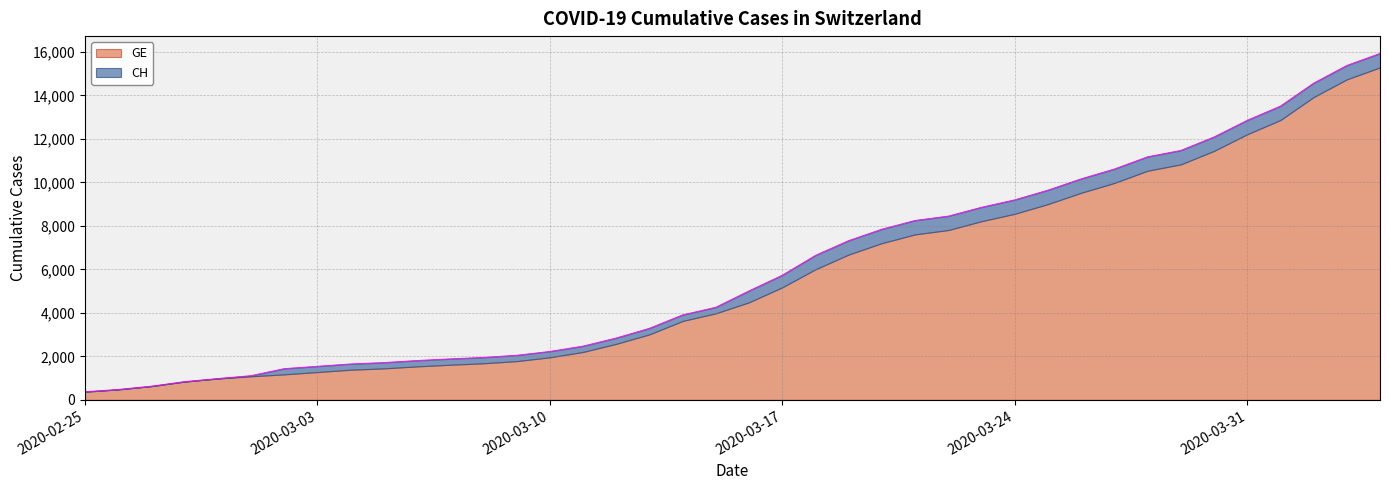

True or false: the data shows 8855 at 2020-03-23.

True